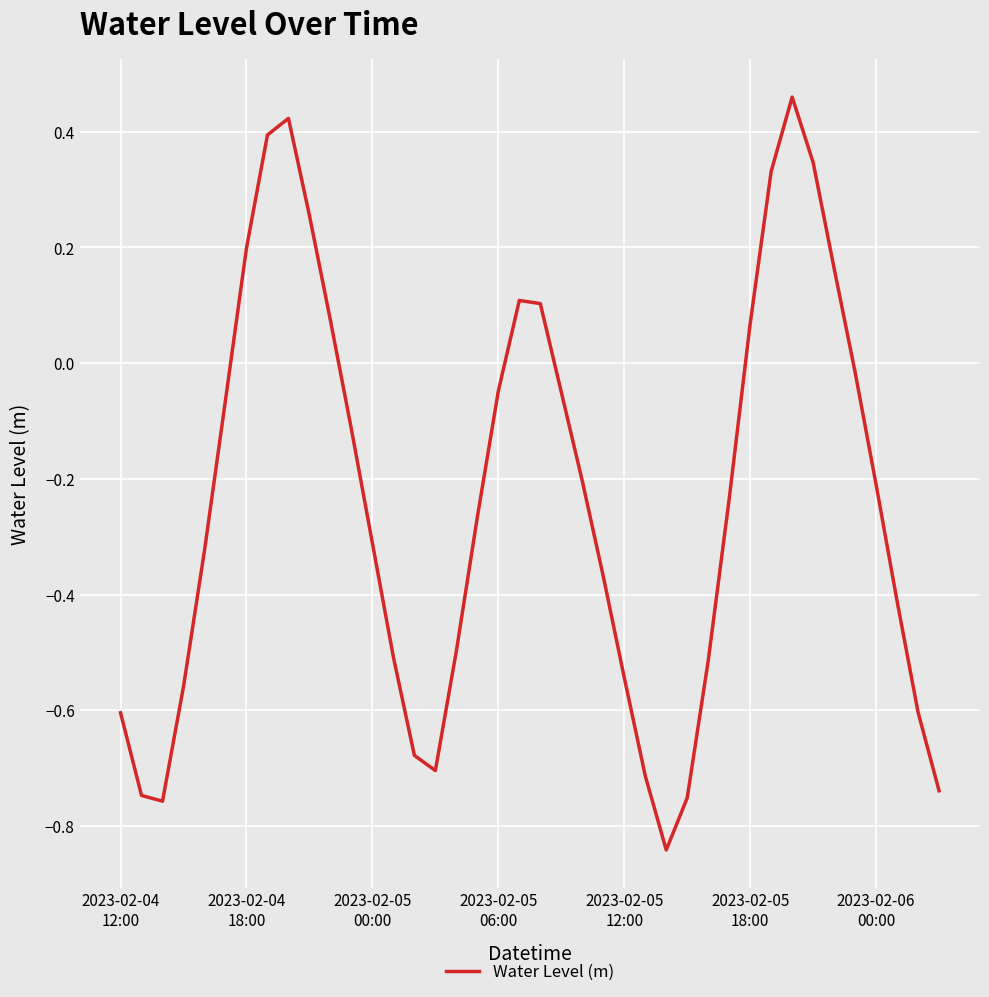

How many lines are shown in the chart?

1